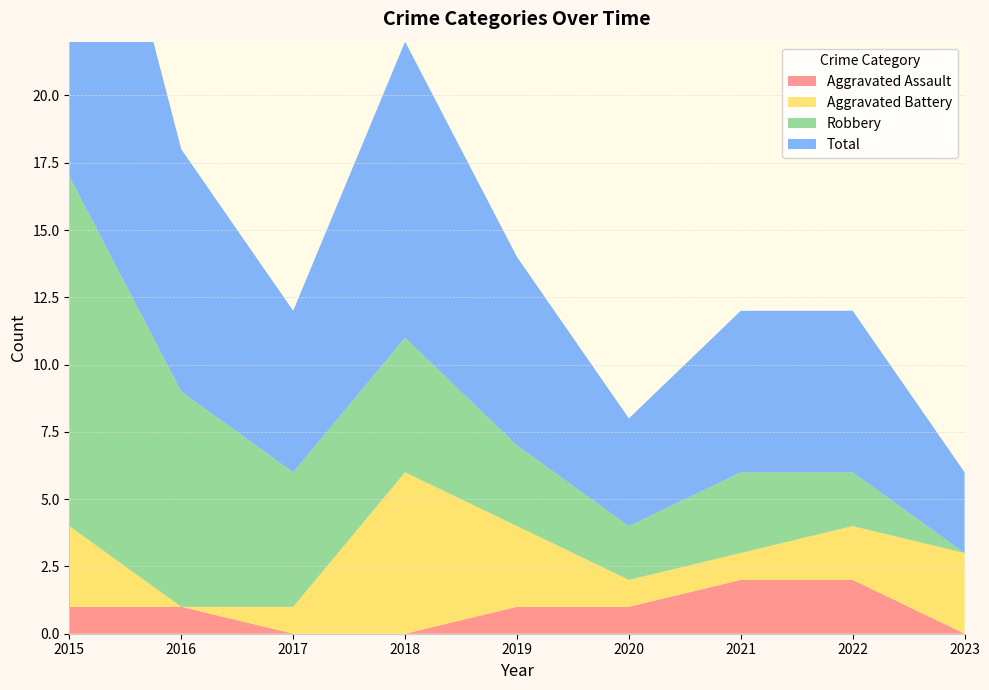

Reading left to right, what are all the values shown in this chart?

Aggravated Assault: 1	1	0	0	1	1	2	2	0
Aggravated Battery: 3	0	1	6	3	1	1	2	3
Robbery: 13	8	5	5	3	2	3	2	0
Total: 17	9	6	11	7	4	6	6	3